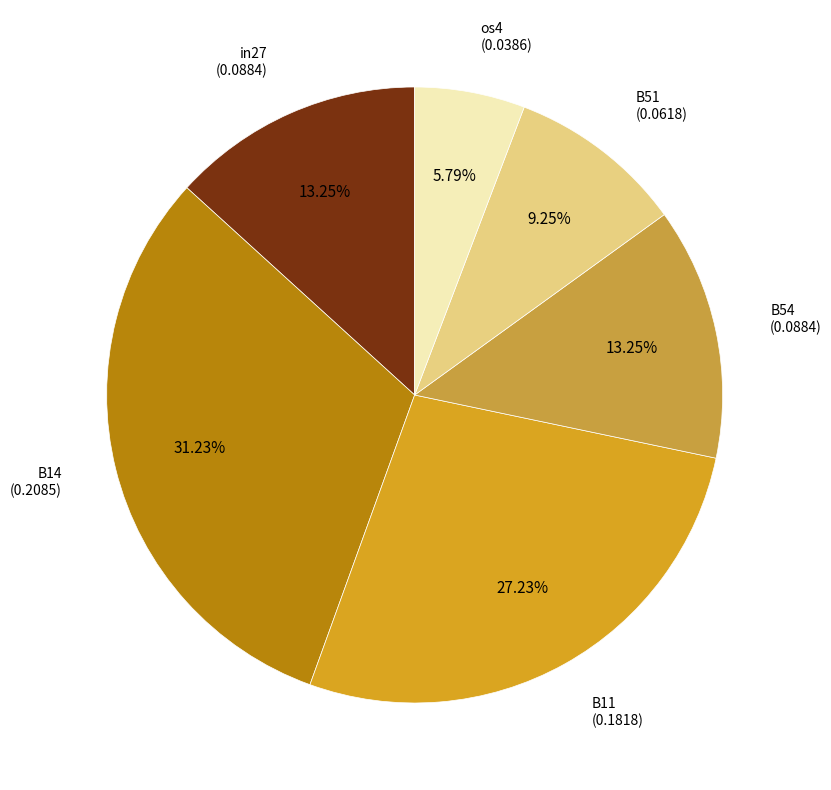

Is the sum of B51 and in27 greater than half?

No